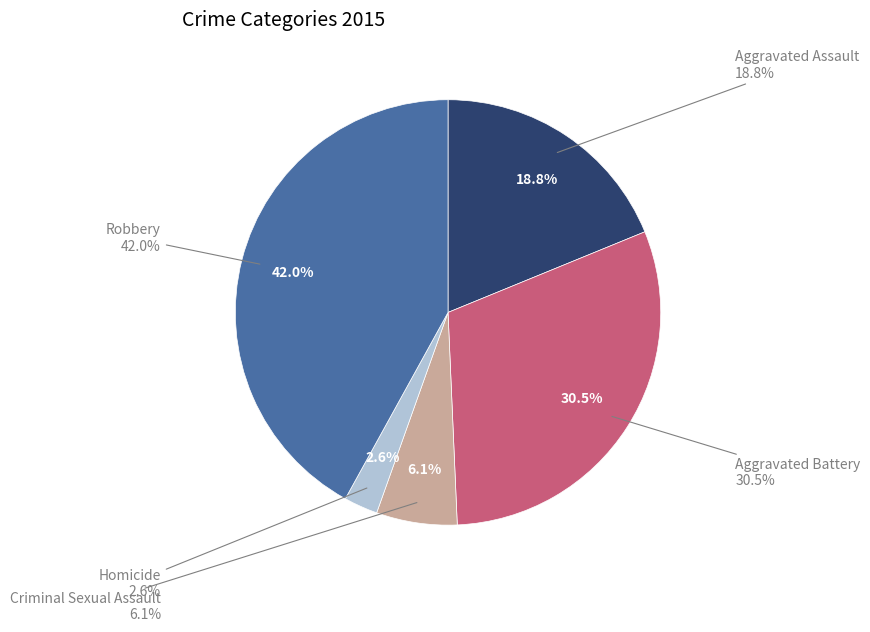

What percentage is the Aggravated Battery slice, to the nearest percent?

30%